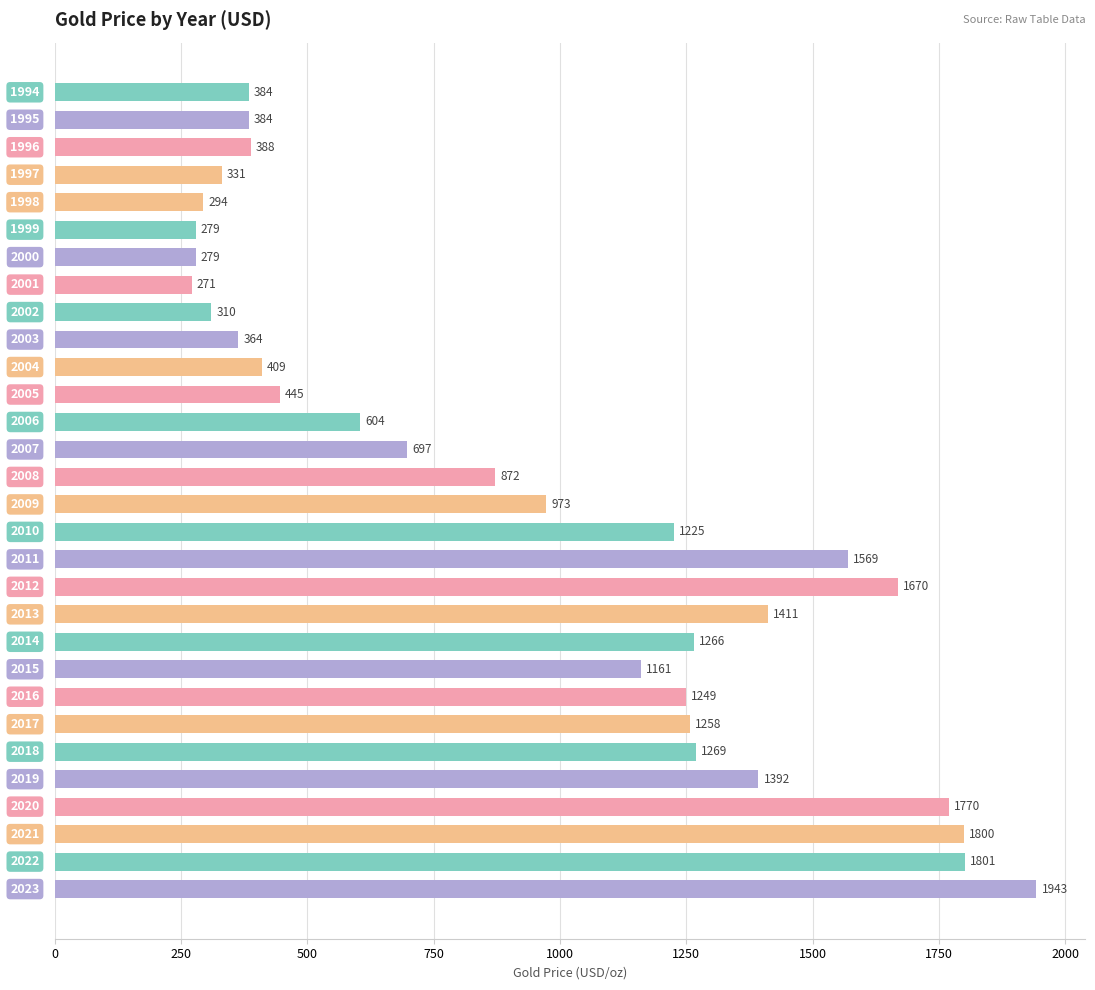

How many bars are there in total?

30